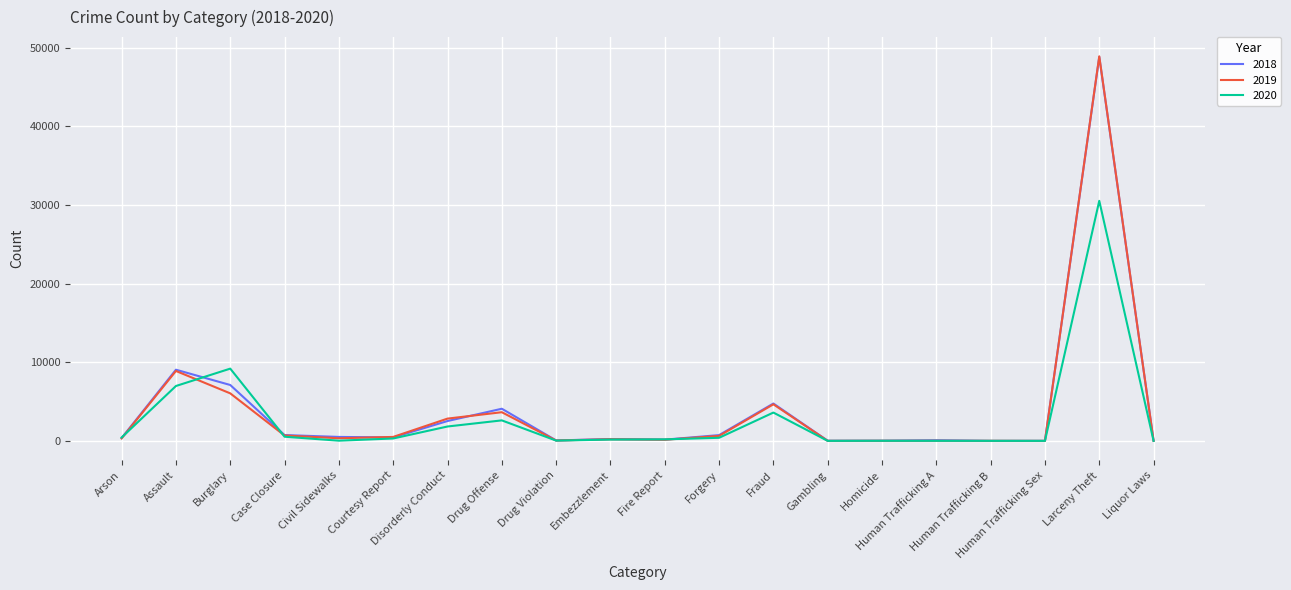

What is the greatest value displayed?

48922